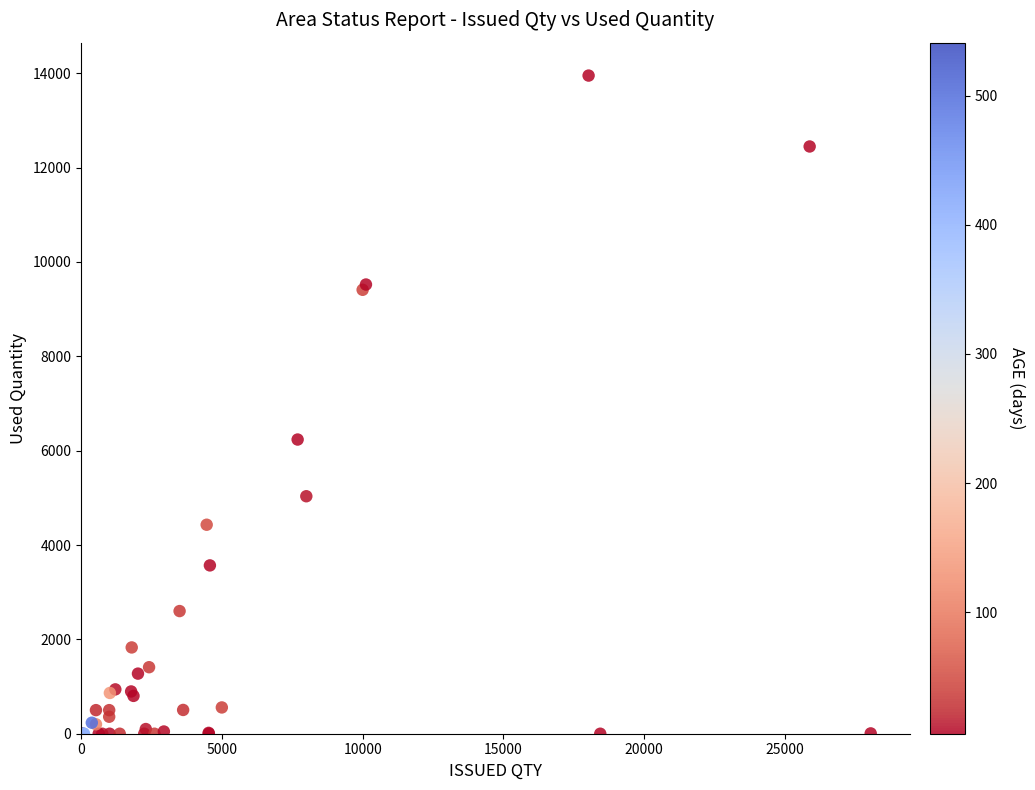

What Y value in the scatter plot is closest to 6975?

6236